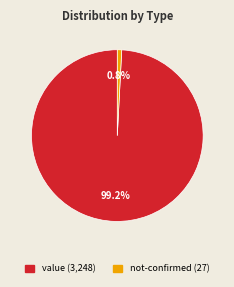

Rank the categories by value from lowest to highest.

not-confirmed, value